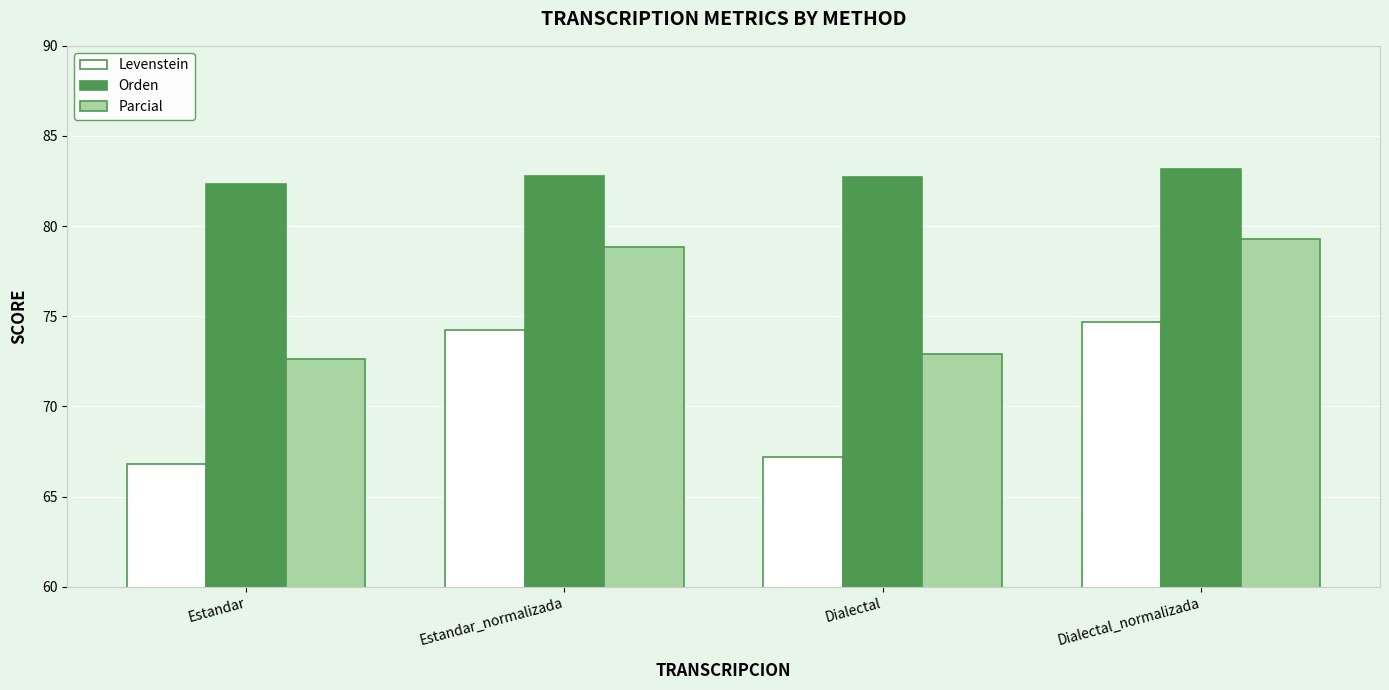

Rank the series by their maximum value, from highest to lowest.

Orden, Parcial, Levenstein